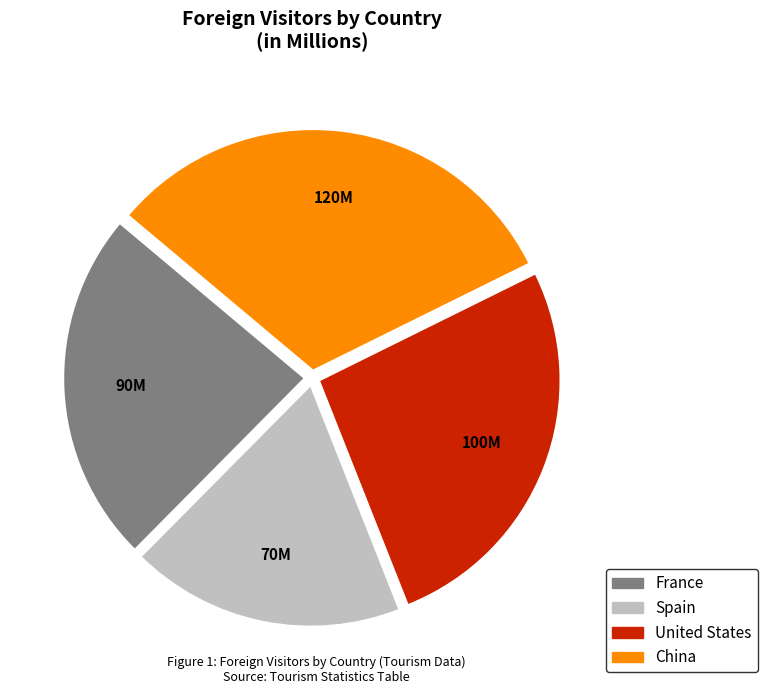

Which category has the biggest portion of the pie?

China